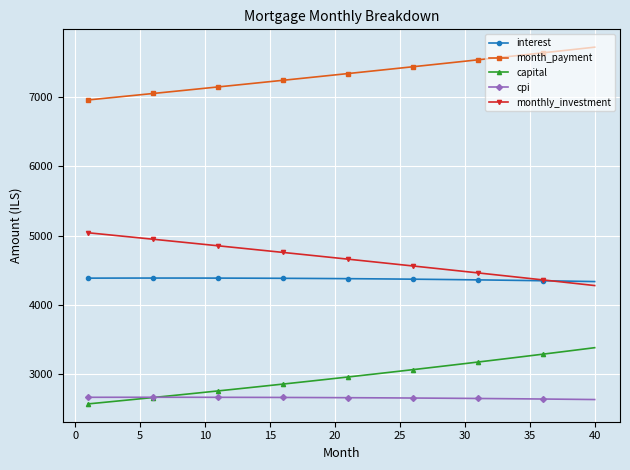

What is the value of the month_payment point at the 9th from the left?

7108.4